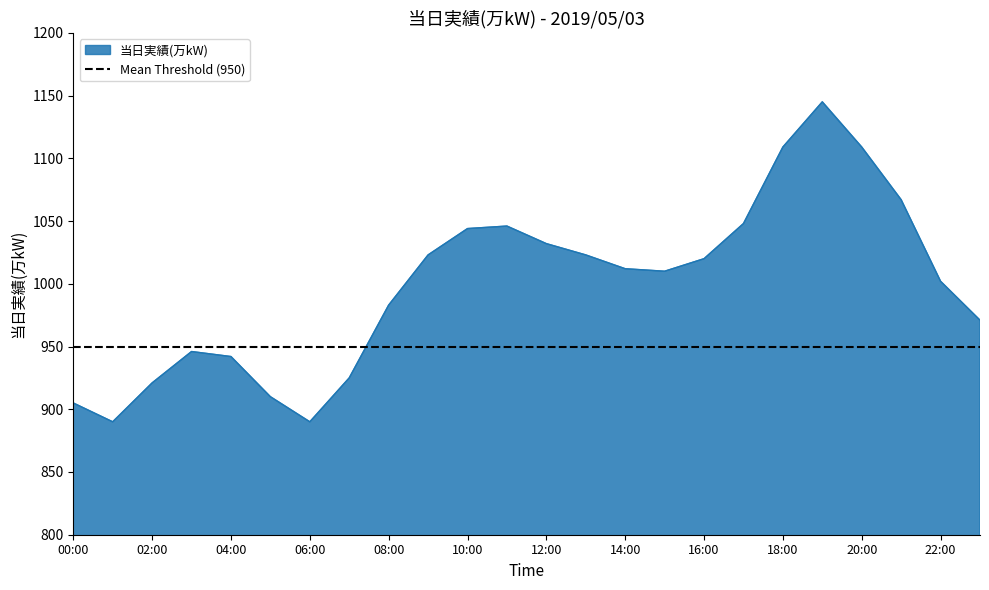

Rank the categories by value from highest to lowest.

19:00, 18:00, 20:00, 21:00, 17:00, 11:00, 10:00, 12:00, 09:00, 13:00, 16:00, 14:00, 15:00, 22:00, 08:00, 23:00, 03:00, 04:00, 07:00, 02:00, 05:00, 00:00, 01:00, 06:00